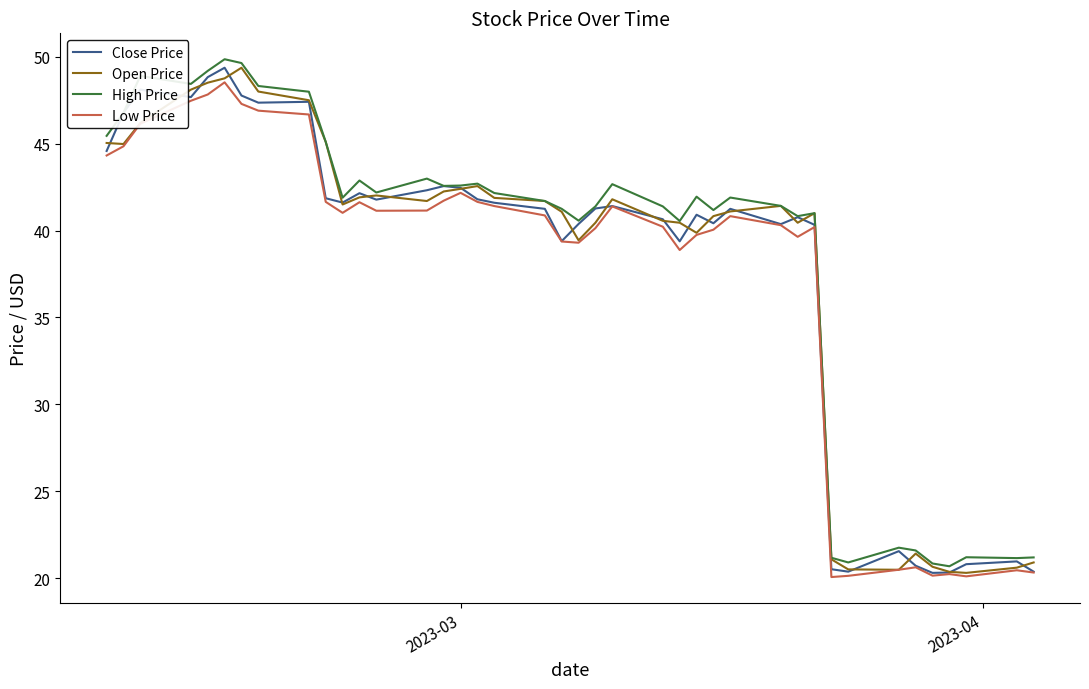

What is the maximum value shown in the chart?

49.9